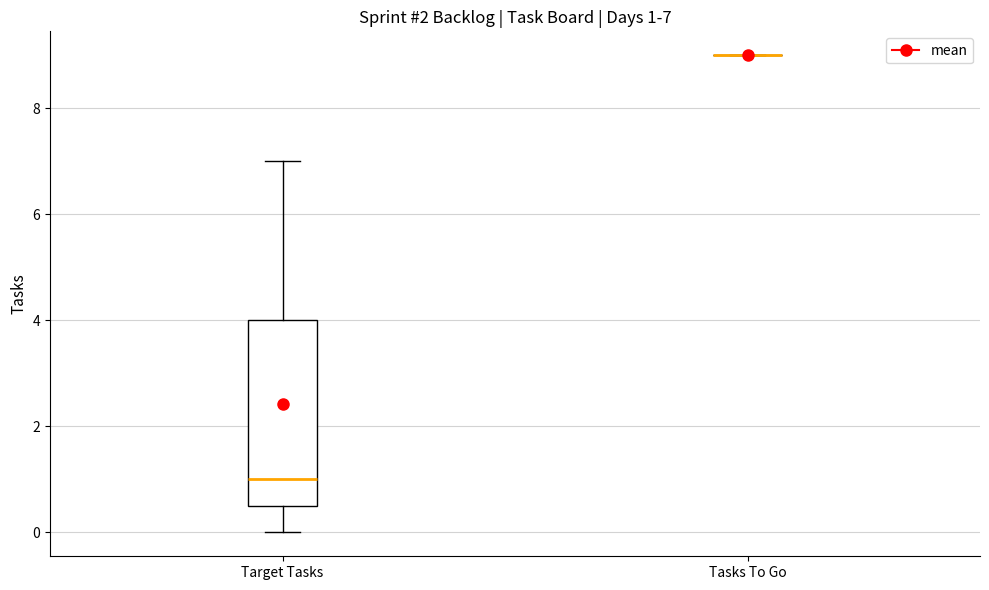

Comparing the boxes themselves (not the whiskers), which one is the tallest?

Target Tasks